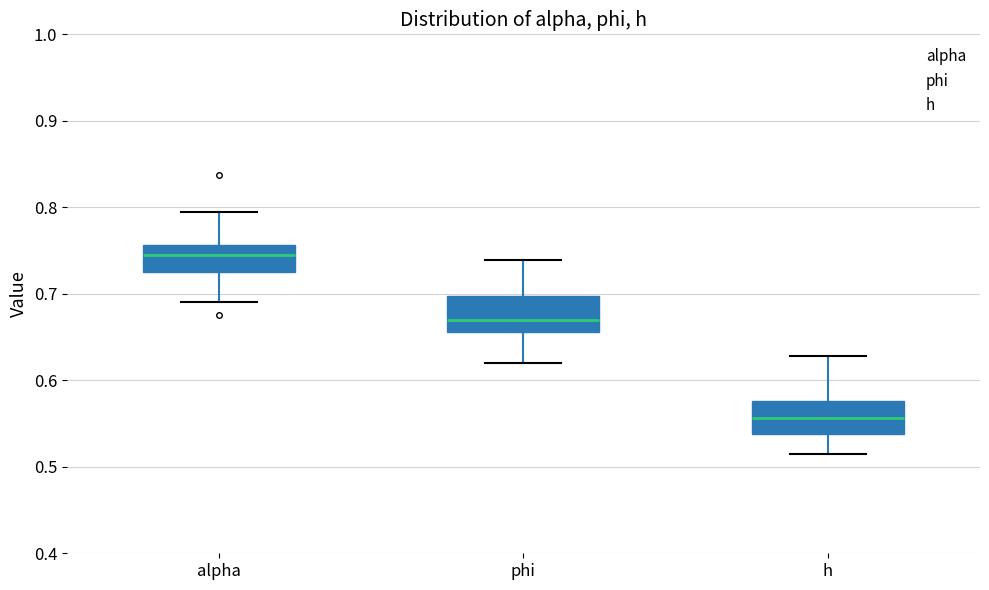

Reading left to right, read every box against the y-axis: the position of its median line, the range the box covers, and the ends of its whiskers. The values are not printed on the chart, so give them approximately, as read against the axis.

alpha: median 0.74, box 0.72 to 0.76, whiskers 0.69 to 0.80
phi: median 0.67, box 0.66 to 0.70, whiskers 0.62 to 0.74
h: median 0.56, box 0.54 to 0.58, whiskers 0.51 to 0.63